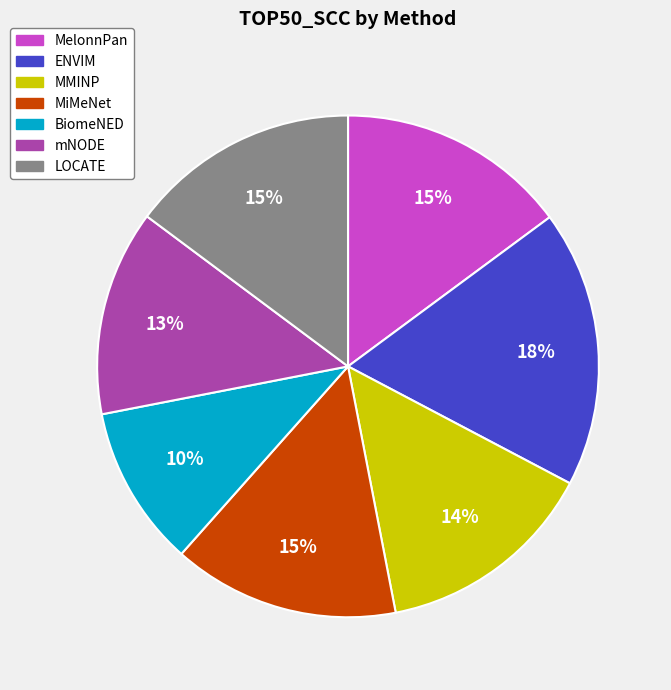

Combined, do LOCATE and MMINP account for over 50%?

No